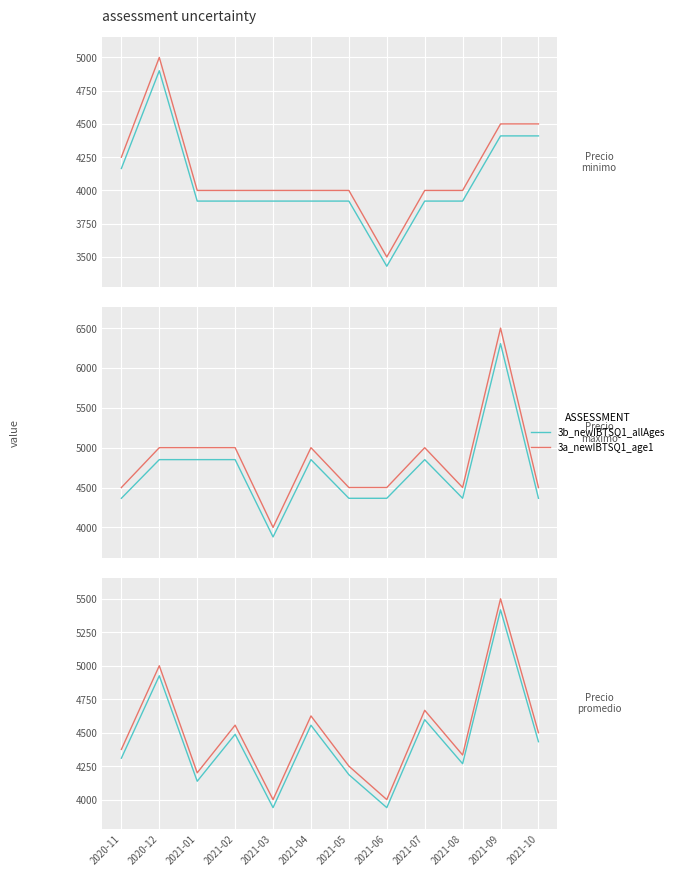

True or false: 3a_newIBTSQ1_age1 and 3b_newIBTSQ1_allAges intersect in this chart.

False